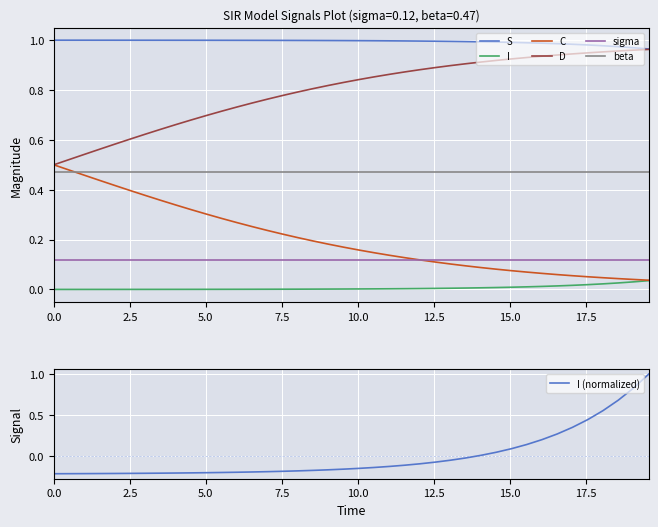

The I series shows 1.4 at 4.013377926421405. True or false?

False